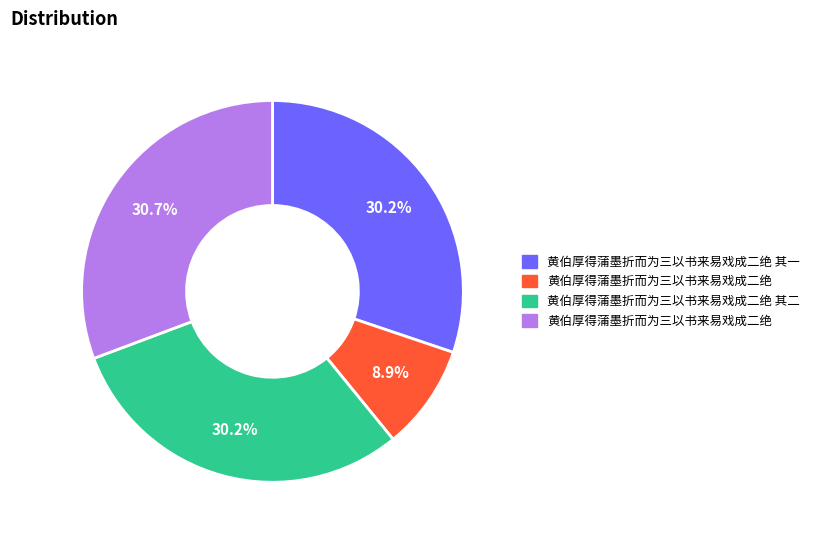

Does any single category account for the majority?

No